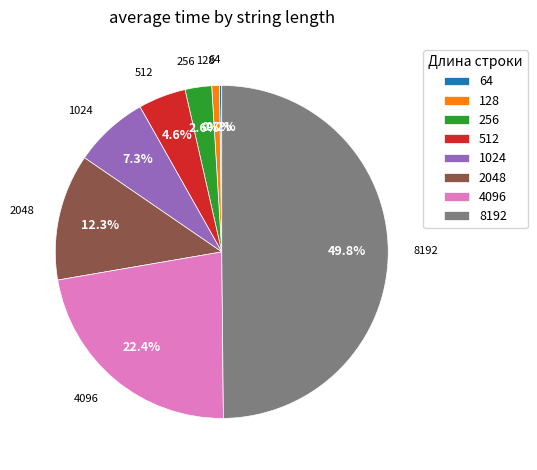

Does 1024 account for over 50% of the chart?

No